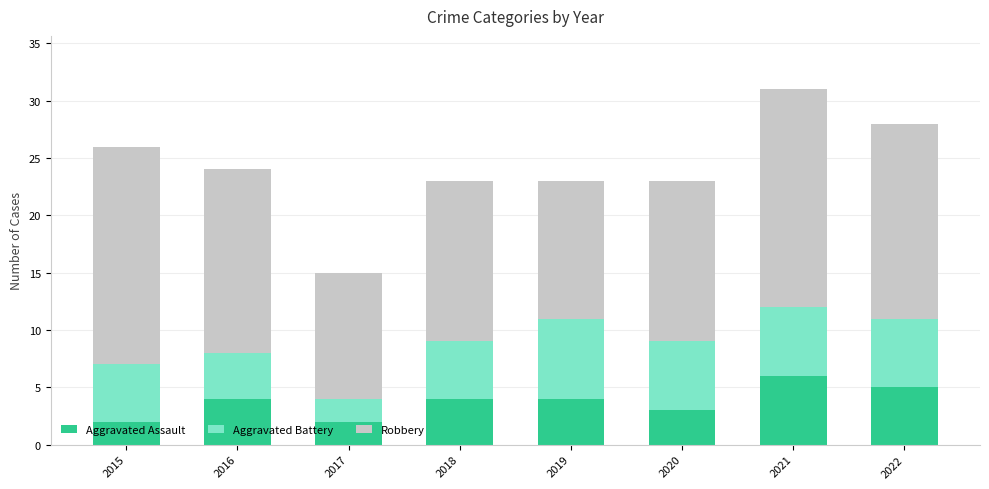

Are the bars horizontal?

No